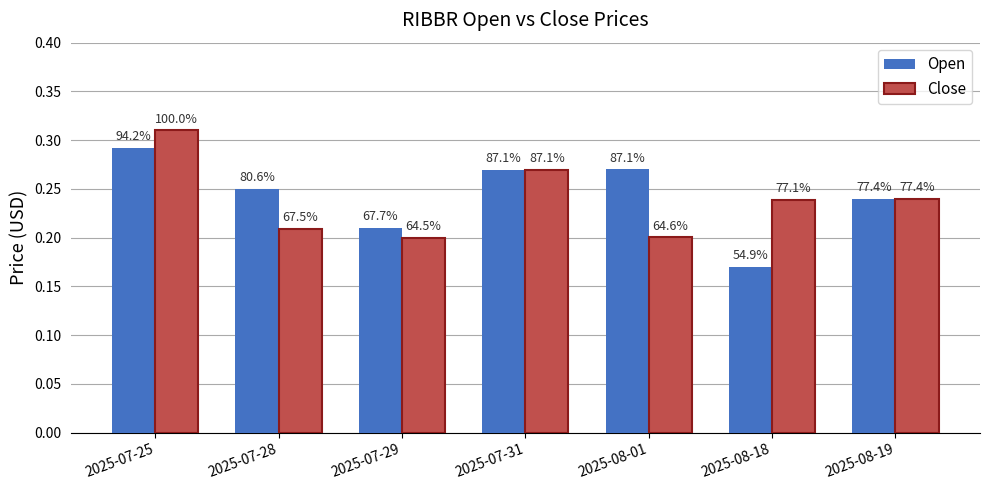

Is it true that Open equals 0.4 at 2025-08-19?

False